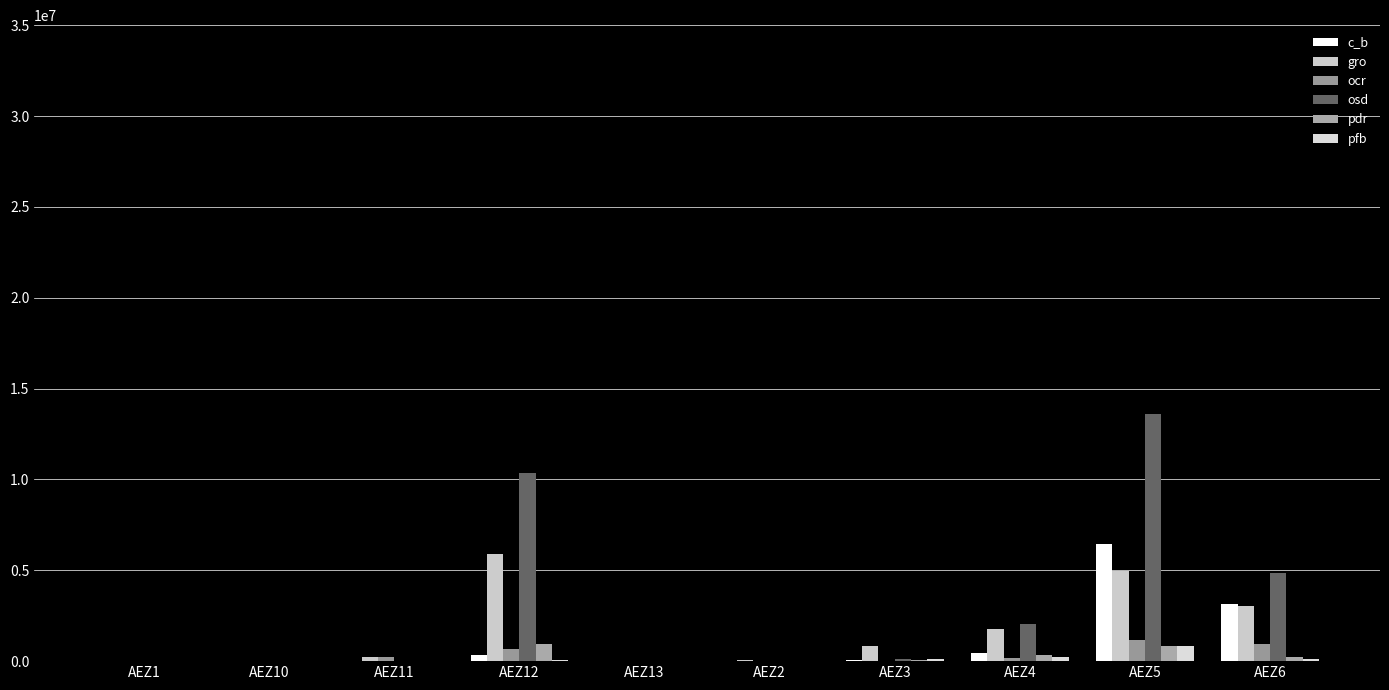

What is the value of the ocr bar at the 9th from the left?

1190020.0